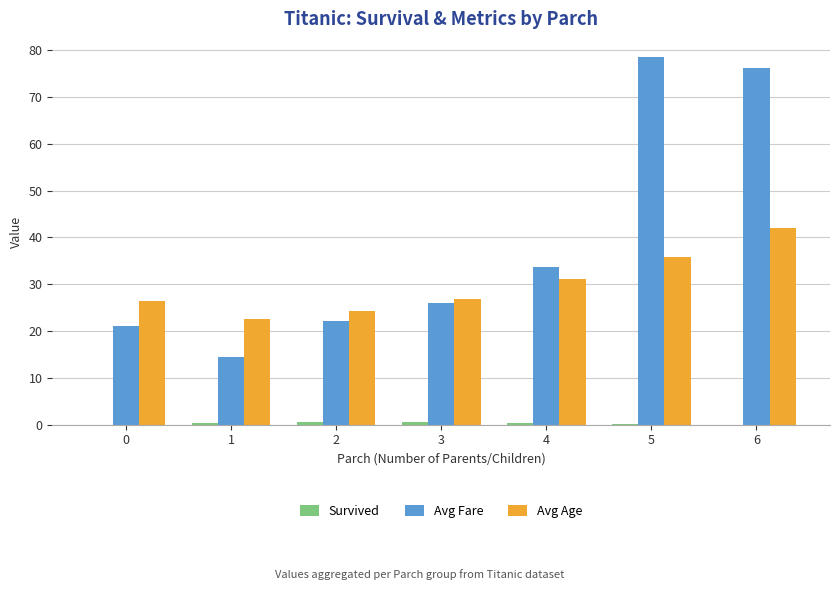

At which category does the chart reach its peak across all series?

5